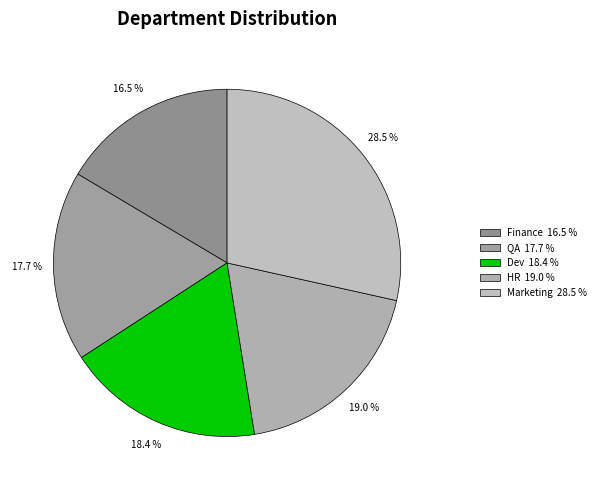

The QA slice represents 18% of the pie. True or false?

True